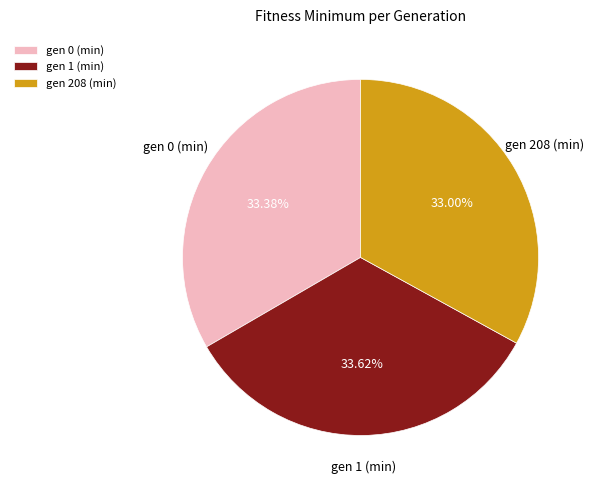

Approximately how many times larger is the value at gen 208 (min) compared to gen 1 (min)?

1.0